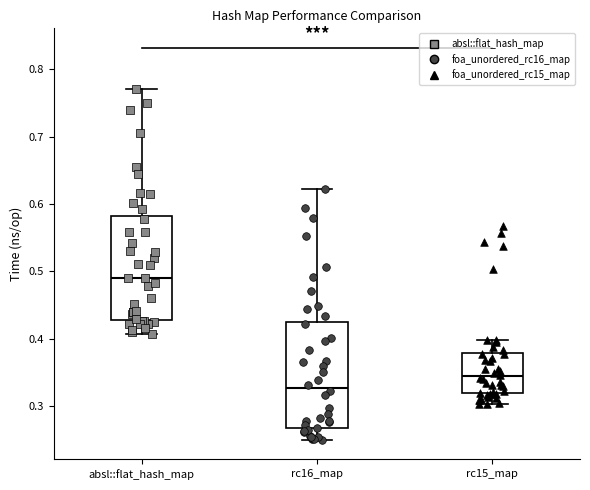

Where does the lower whisker of the box for rc15_map end on the y-axis? The values are not printed on the chart, so give them approximately, as read against the axis.

0.30